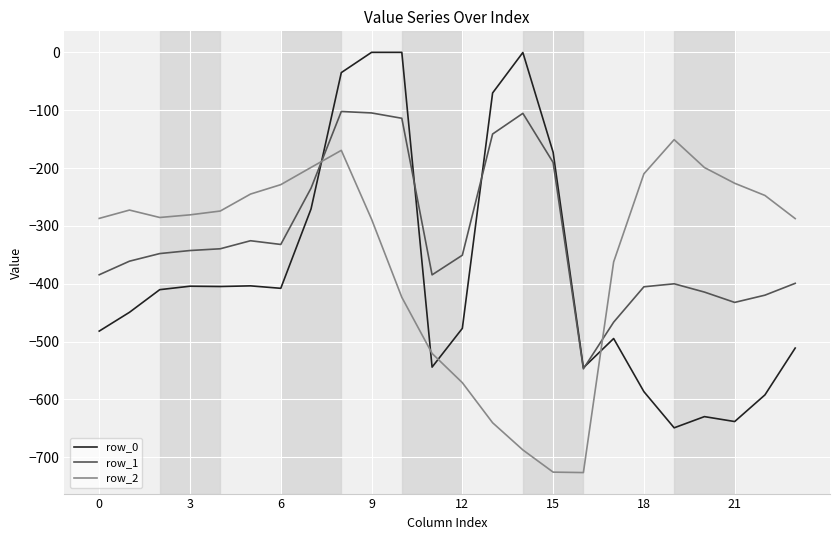

What is the maximum value for row_2?

-151.0